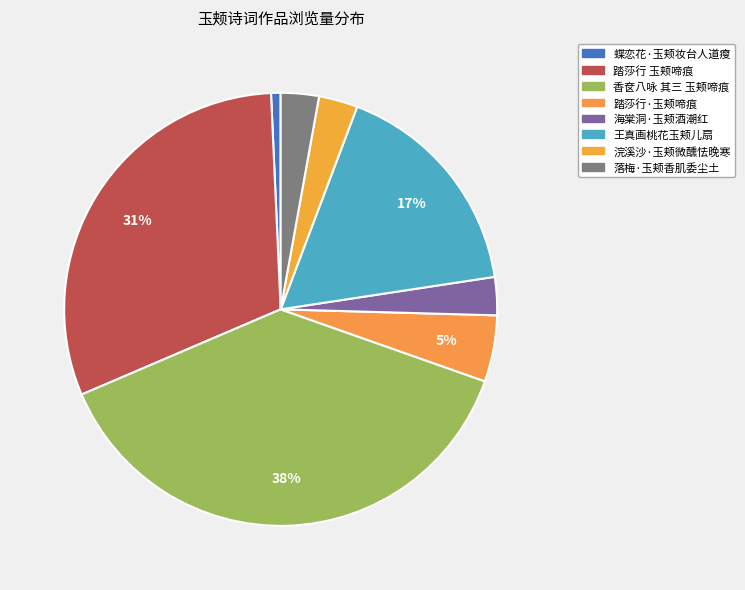

Is it true that 蝶恋花·玉颊妆台人道瘦 is 8% of the pie?

False